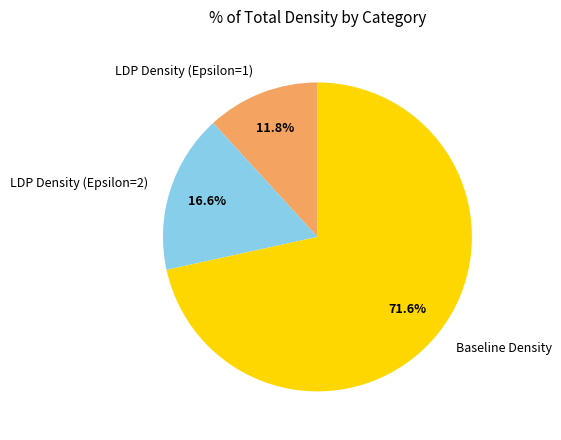

Is Baseline Density the majority of the pie?

Yes